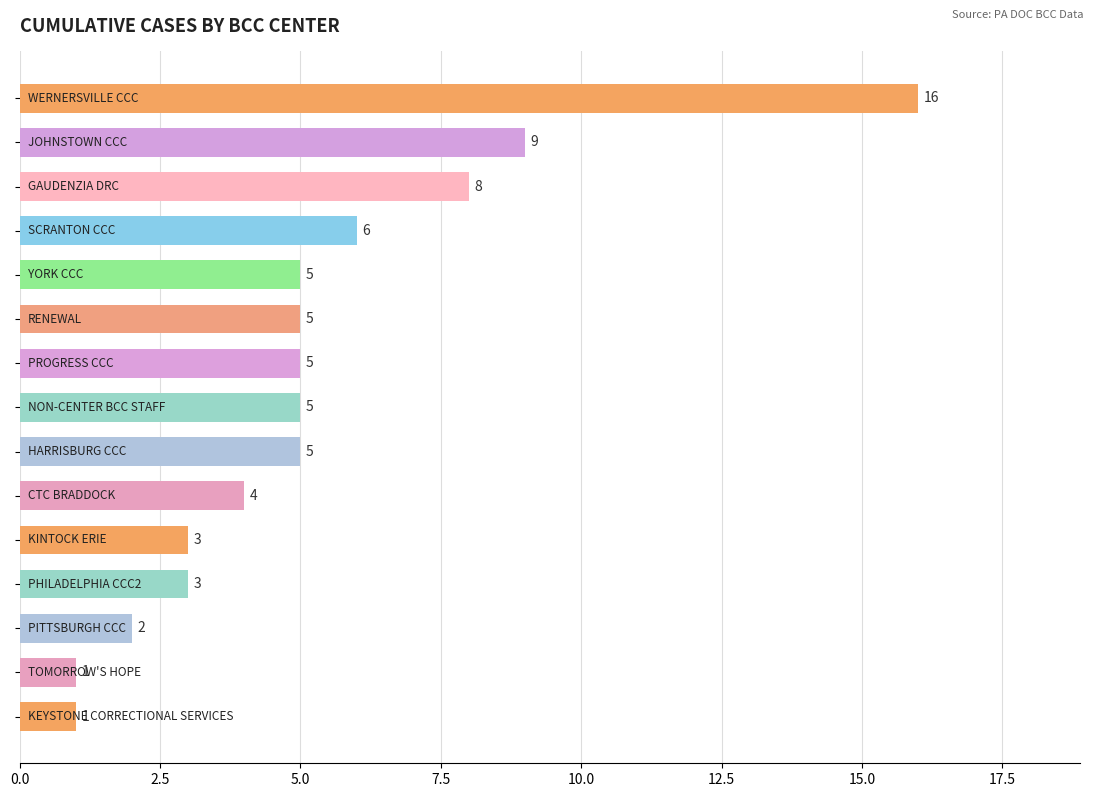

Does the chart contain stacked bars?

No